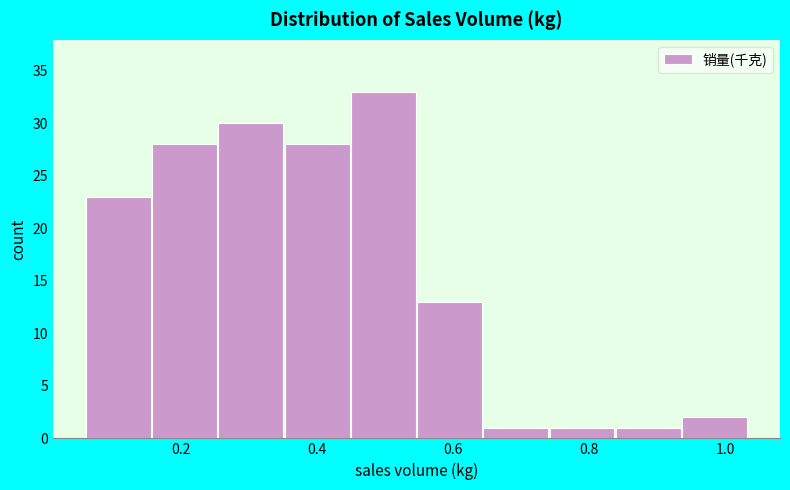

Reading left to right, transcribe this chart: for each bar, give the range it covers on the x-axis and its height. Neither the bar edges nor the heights are printed on the chart, so give them approximately, as read against the axes.

0.06 to 0.16: 23
0.16 to 0.26: 28
0.26 to 0.36: 30
0.36 to 0.44: 28
0.44 to 0.54: 33
0.54 to 0.64: 13
0.64 to 0.74: 1
0.74 to 0.84: 1
0.84 to 0.94: 1
0.94 to 1.04: 2